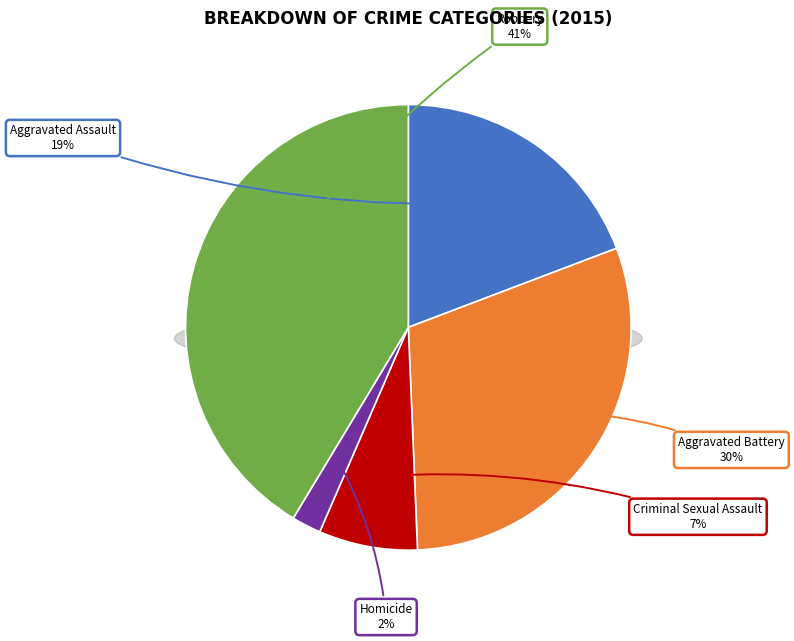

Does Aggravated Battery account for over 50% of the chart?

No